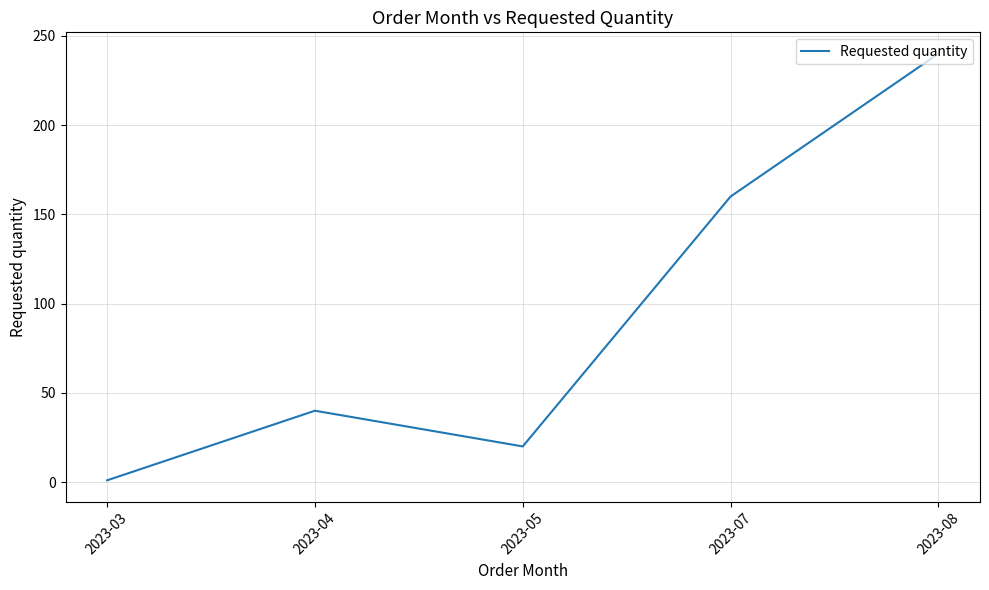

At which category does the data reach its first local valley?

2023-05